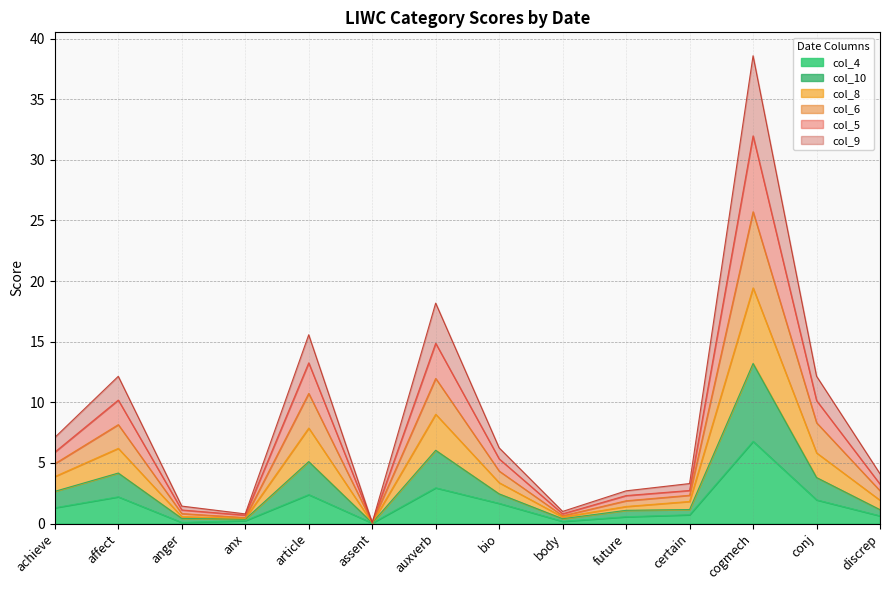

The col_6 series shows 3.5 at future. True or false?

False